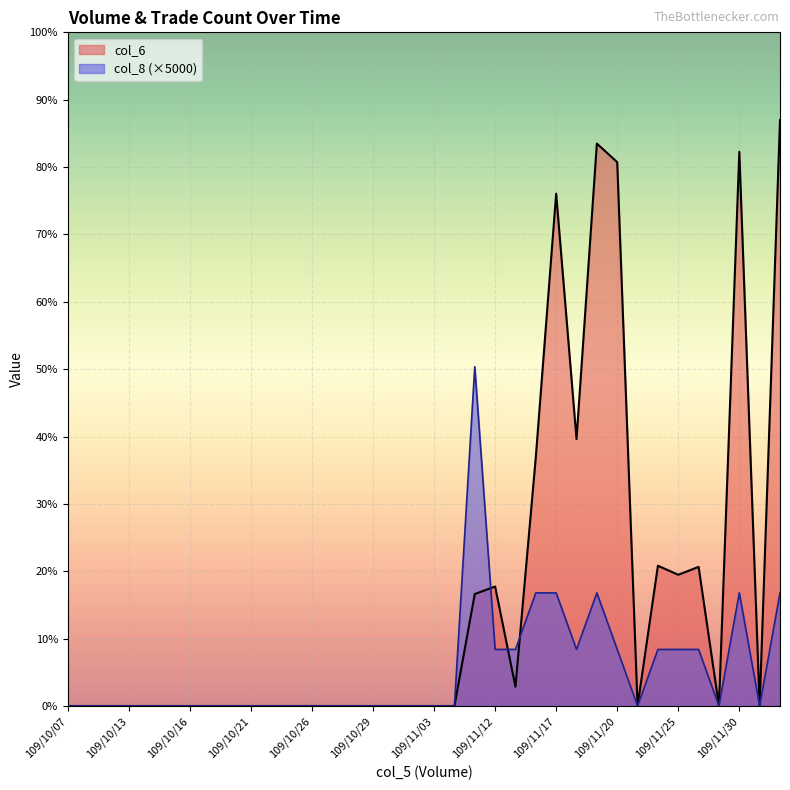

True or false: col_6 has a value of 30195 at 109/12/02.

False